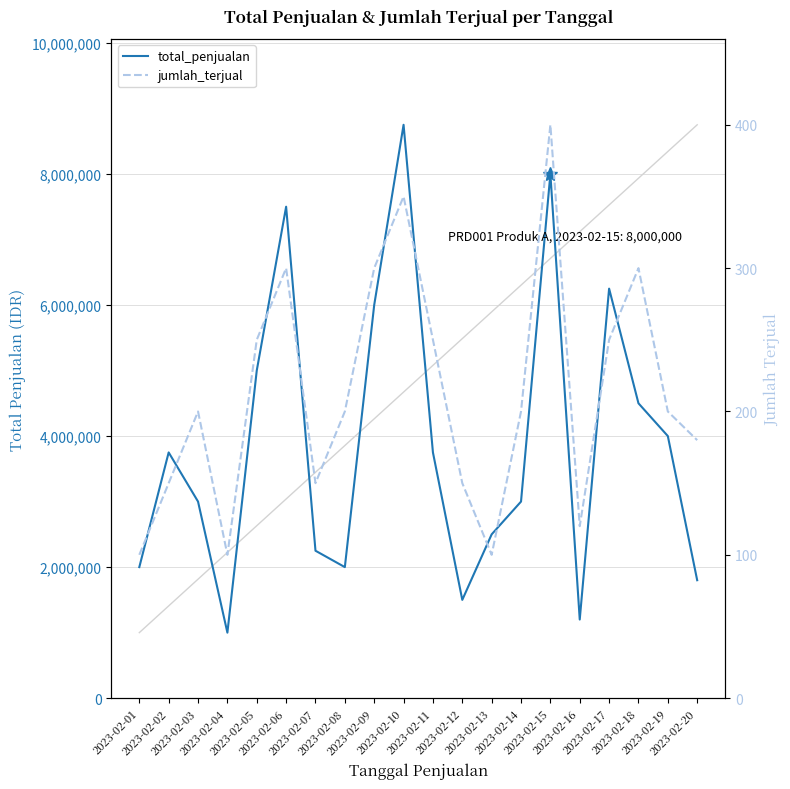

Does the chart have visible grid lines?

Yes